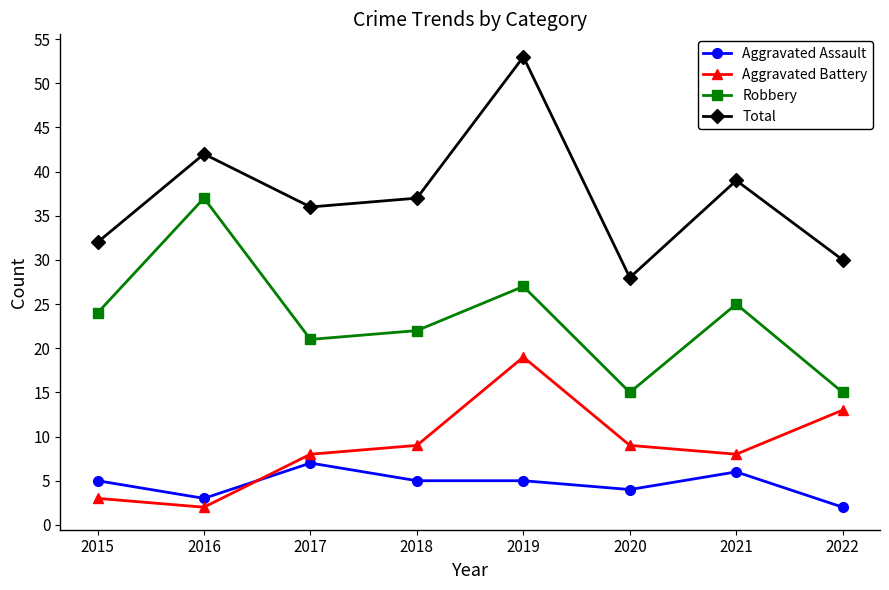

At 2021, list the series in order from largest to smallest.

Total, Robbery, Aggravated Battery, Aggravated Assault